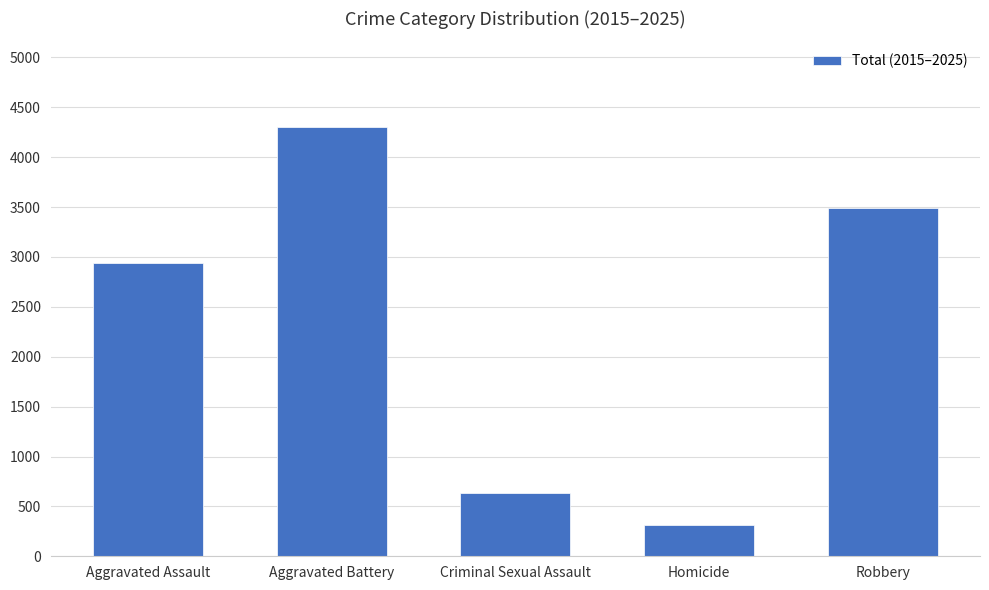

What is the difference between the values at Aggravated Battery and Robbery?

814